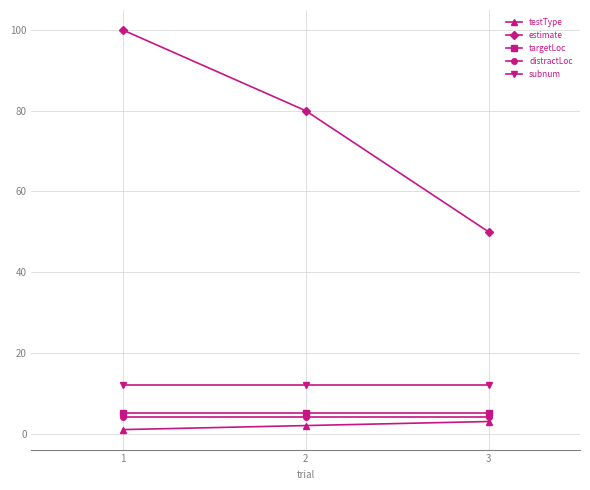

Rank the series by their maximum value, from highest to lowest.

estimate, subnum, targetLoc, distractLoc, testType